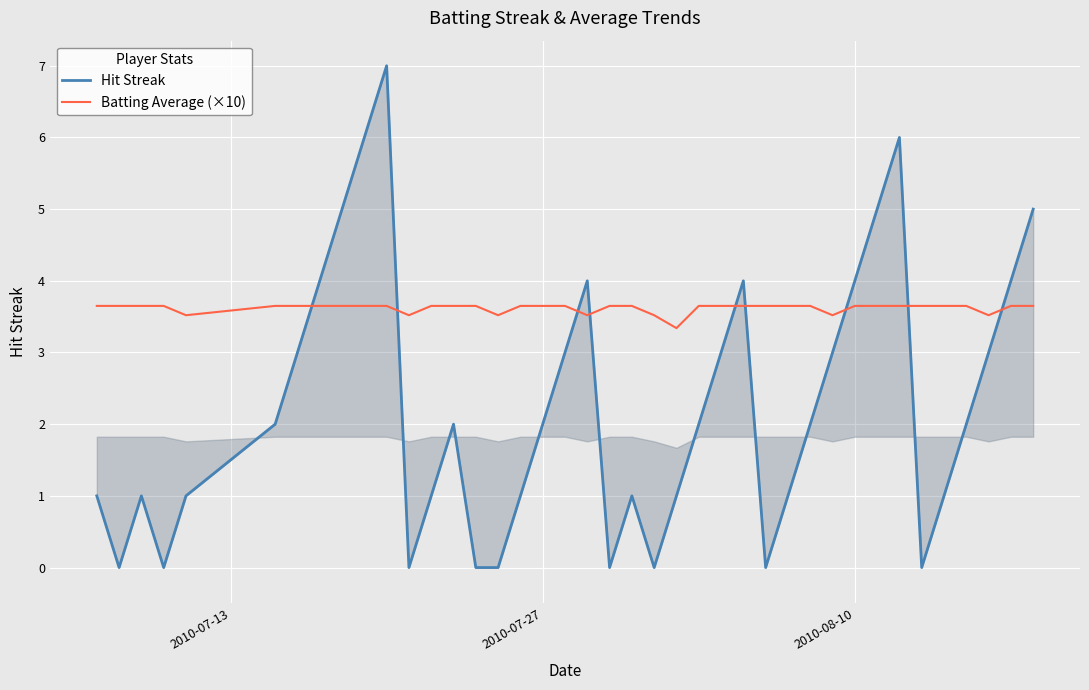

Rank the series by their average value, from lowest to highest.

Hit Streak, Batting Average (×10)